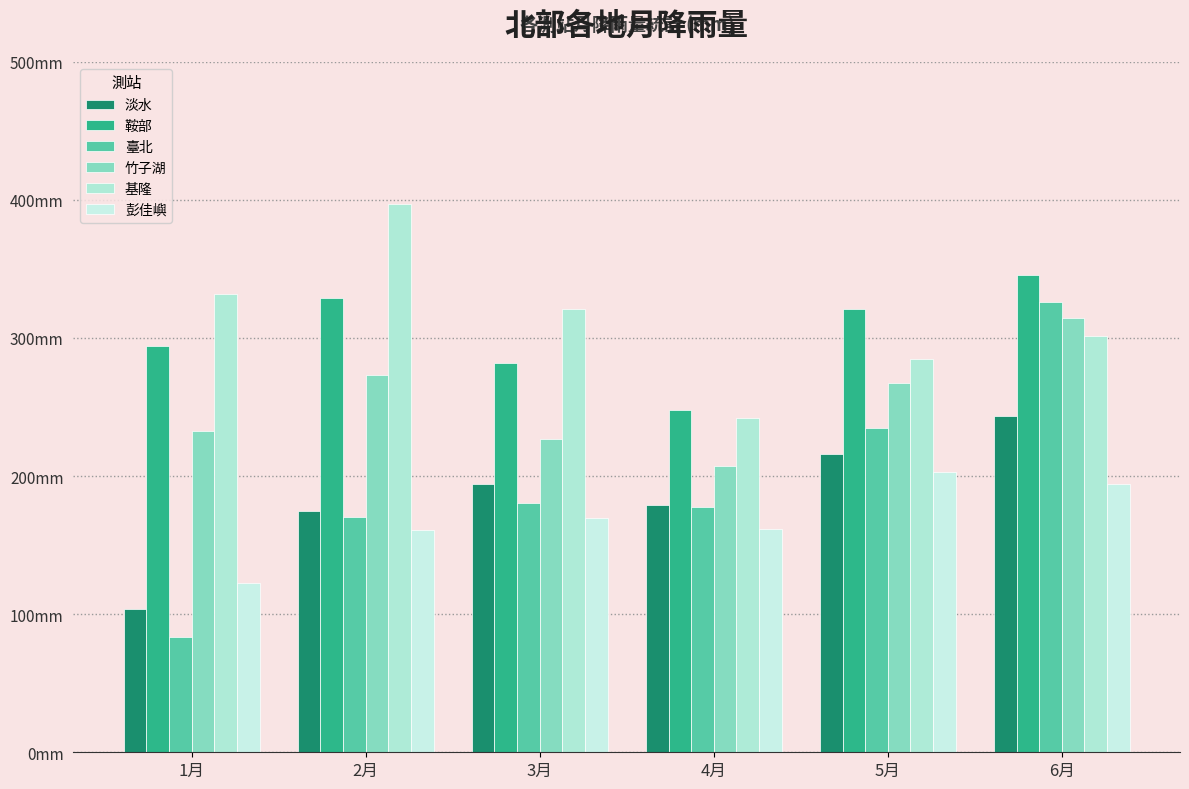

Does the chart contain any negative values?

No